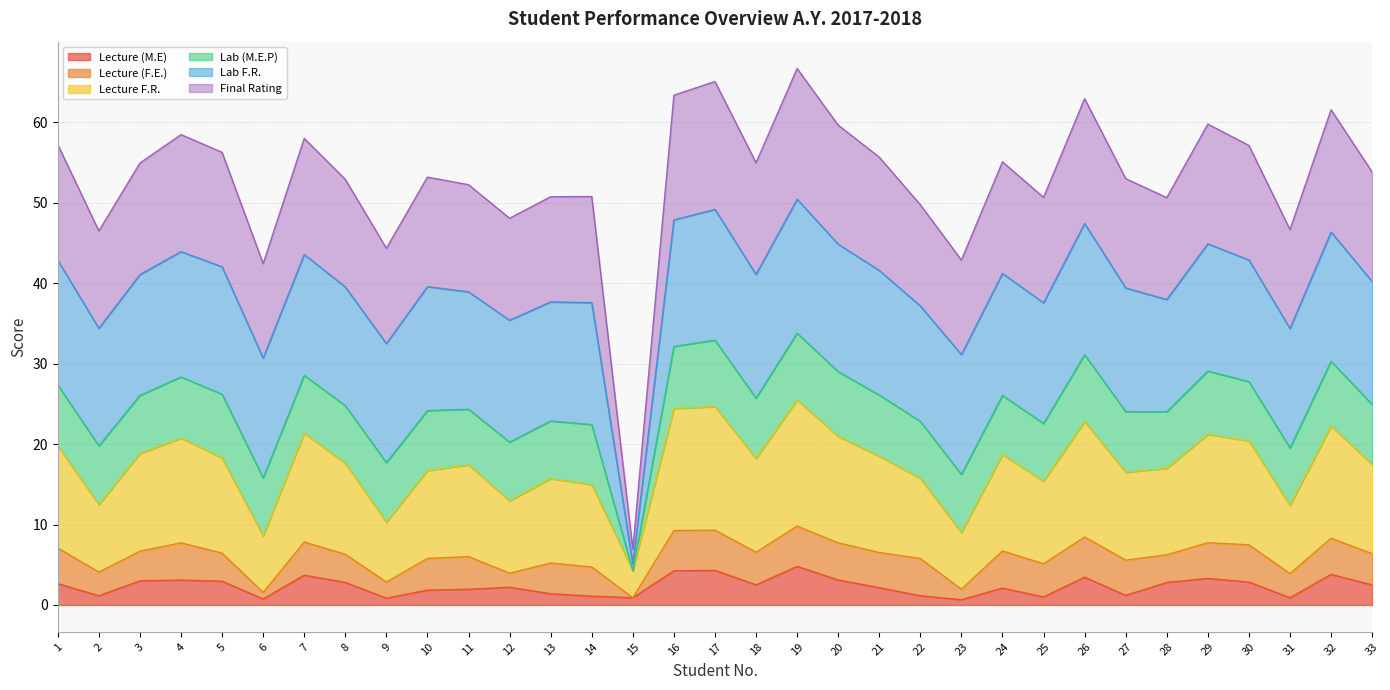

What is the total value across all series at 17?

65.0